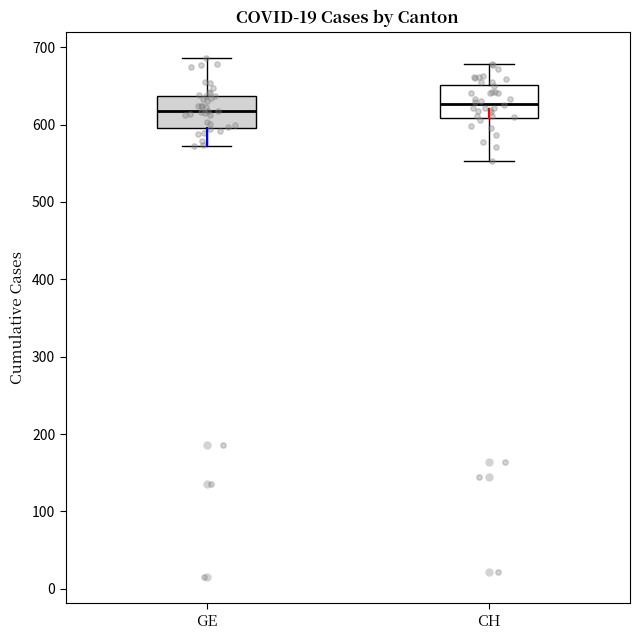

Where does the upper whisker of the box for CH end on the y-axis? The values are not printed on the chart, so give them approximately, as read against the axis.

680